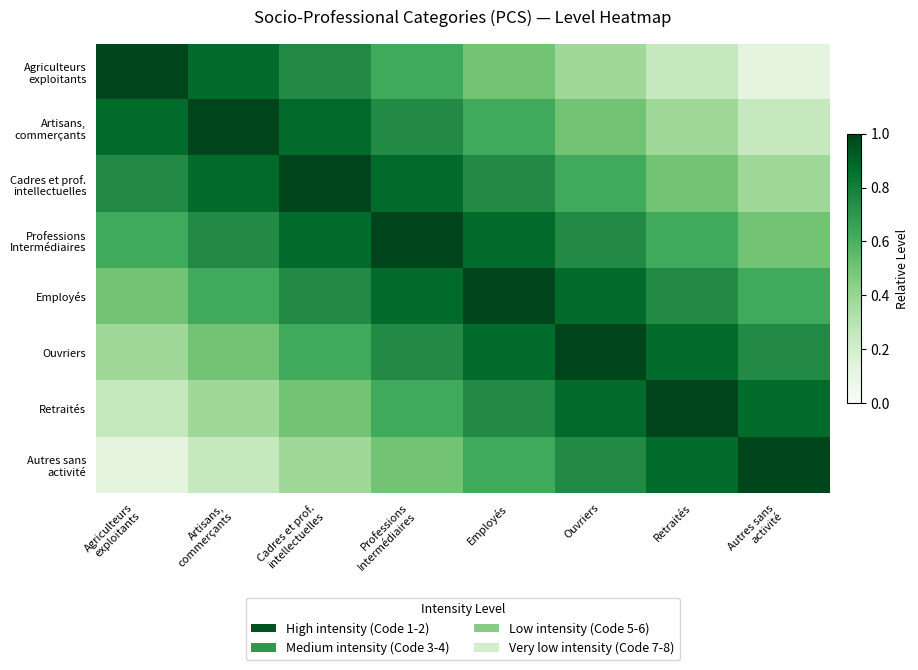

List the series in order of their peak value, lowest first.

Agriculteurs exploitants, Artisans, commerçants, Cadres et prof. intellectuelles, Professions Intermédiaires, Employés, Ouvriers, Retraités, Autres sans activité